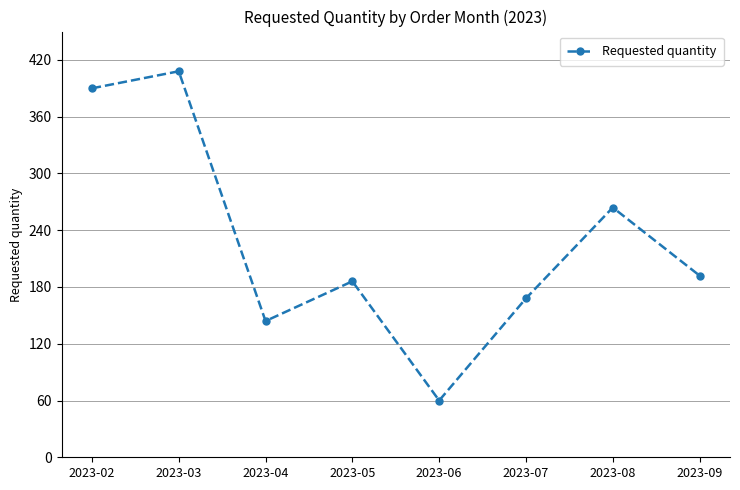

The chart shows a value of 408 at 2023-03. True or false?

True